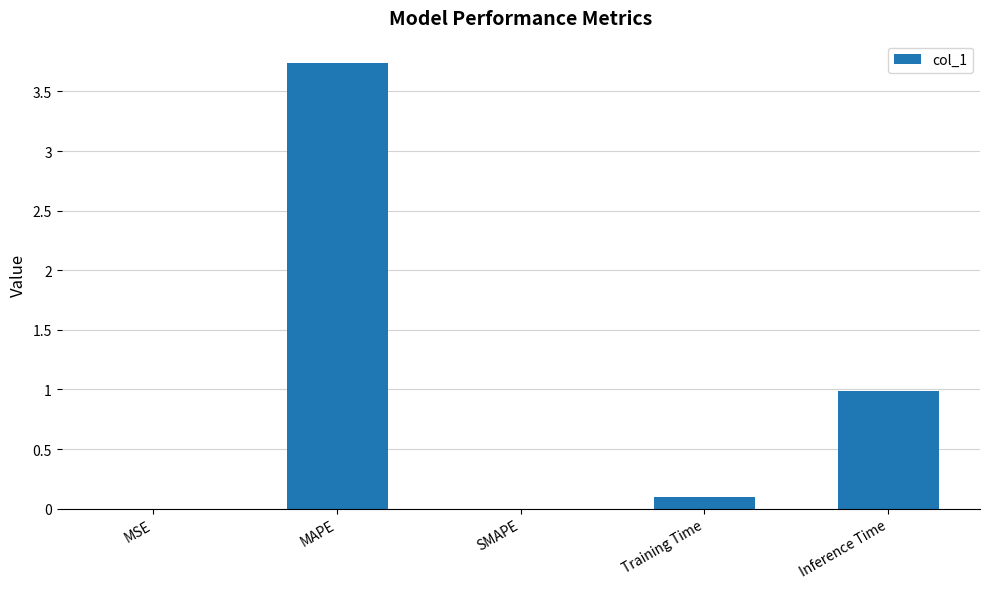

Which category has the highest value across all series?

MAPE